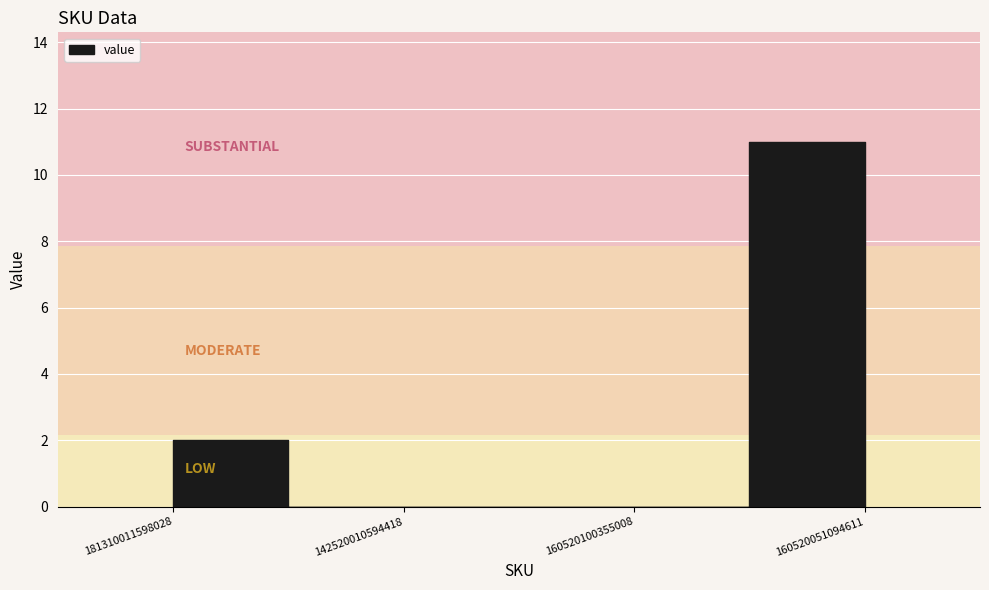

What is the difference between the maximum and minimum values?

11